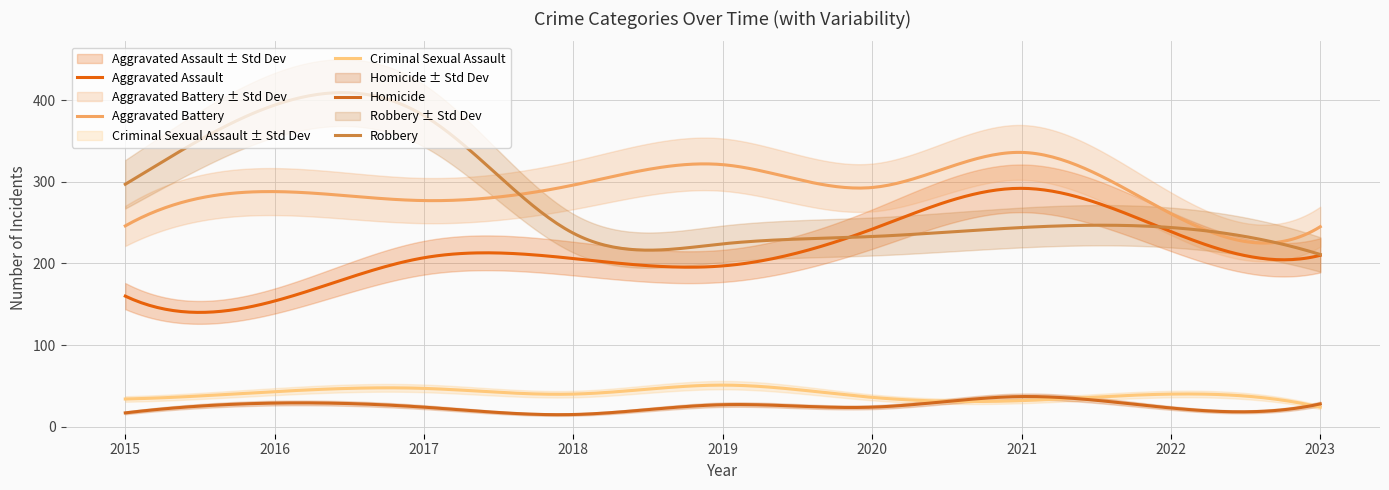

Rank the series at 2023 from highest to lowest value.

Aggravated Battery, Robbery, Aggravated Assault, Homicide, Criminal Sexual Assault